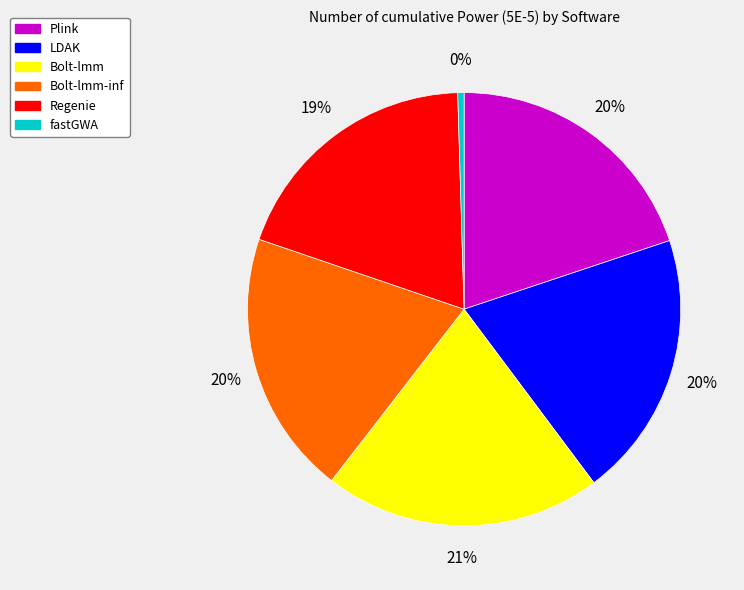

Is there a majority slice in this chart?

No